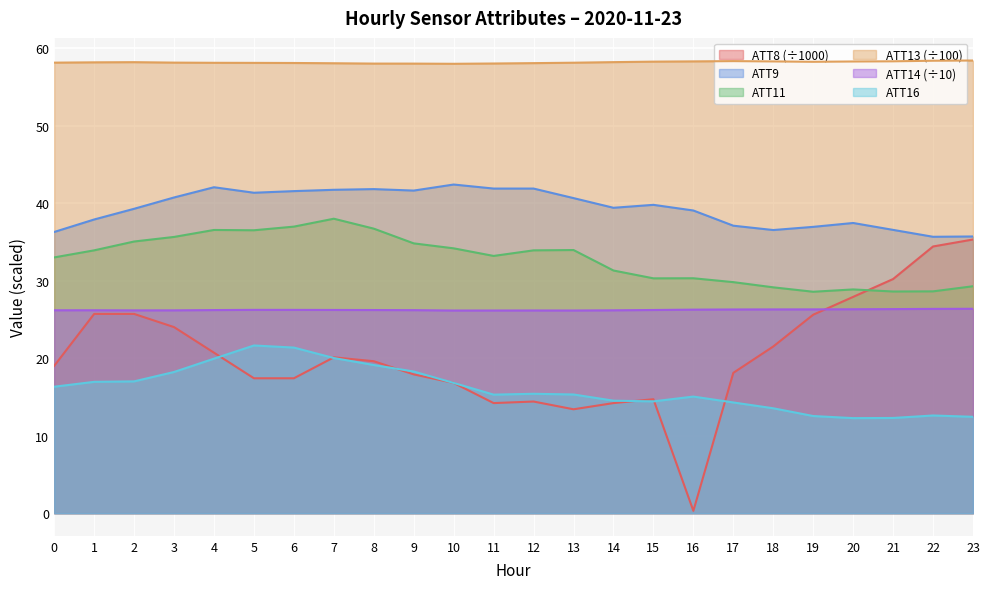

What is the sum of the ATT14 values at 15 and 2?

52.4